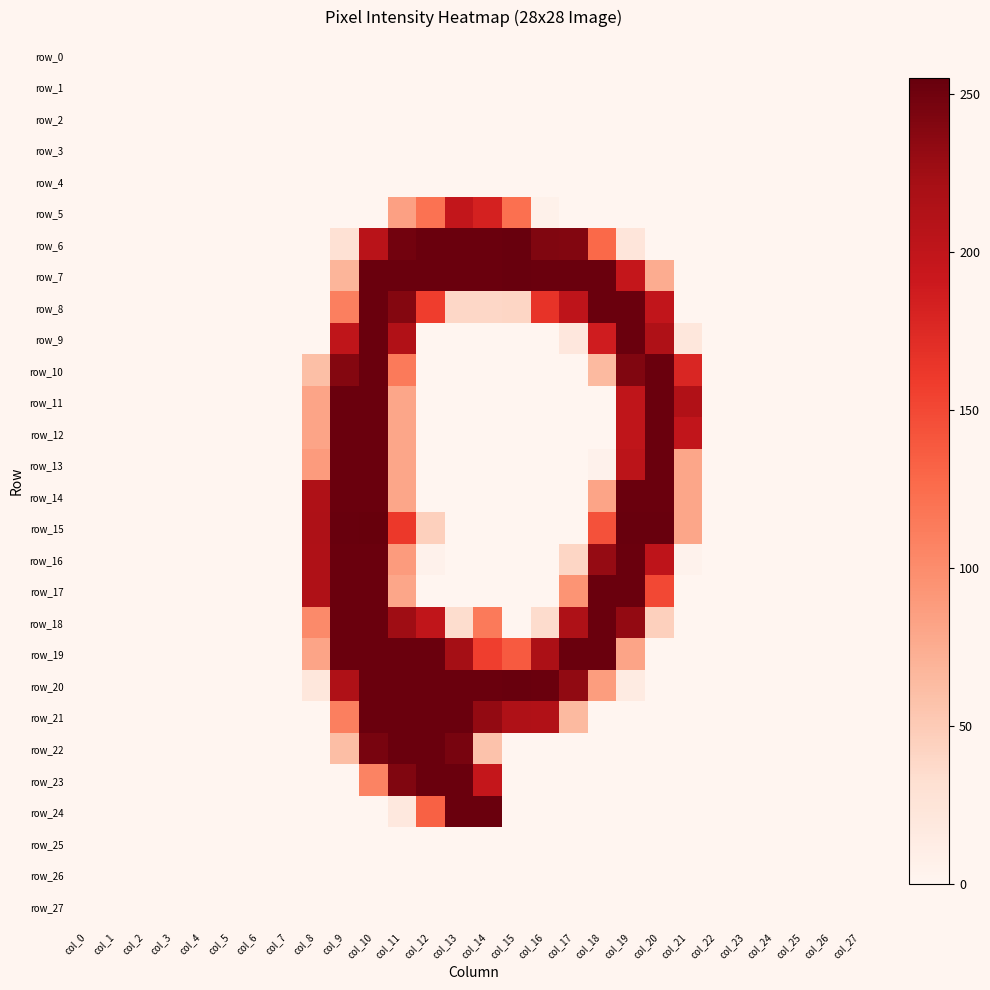

Which series has the widest spread of values?

row_15